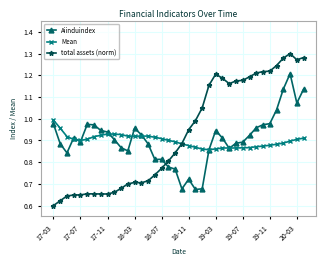

At how many categories does at least one series exceed 0?

38